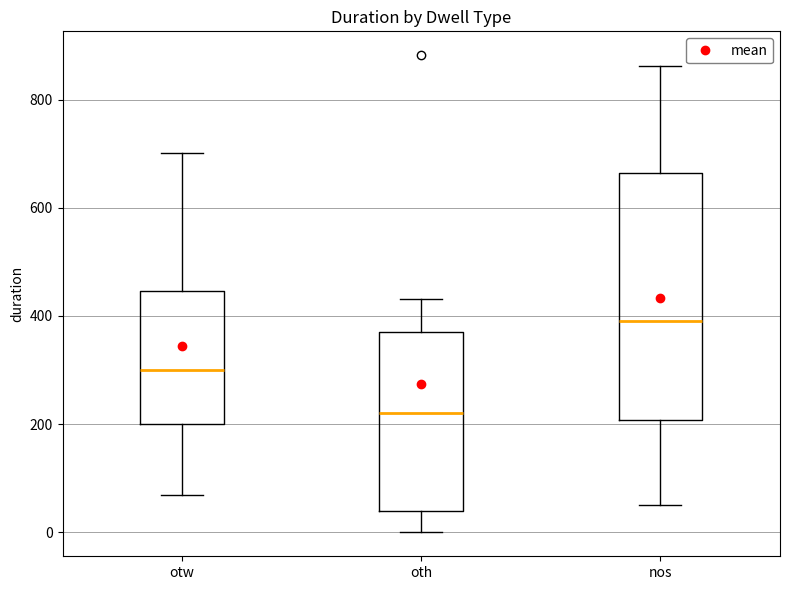

Comparing the boxes themselves (not the whiskers), which one is the tallest?

nos